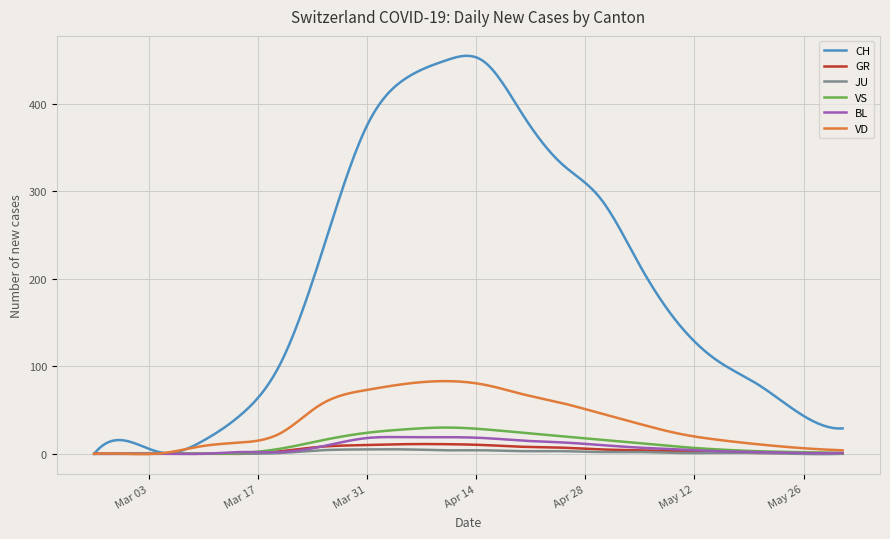

Which series has the largest total across all categories?

CH